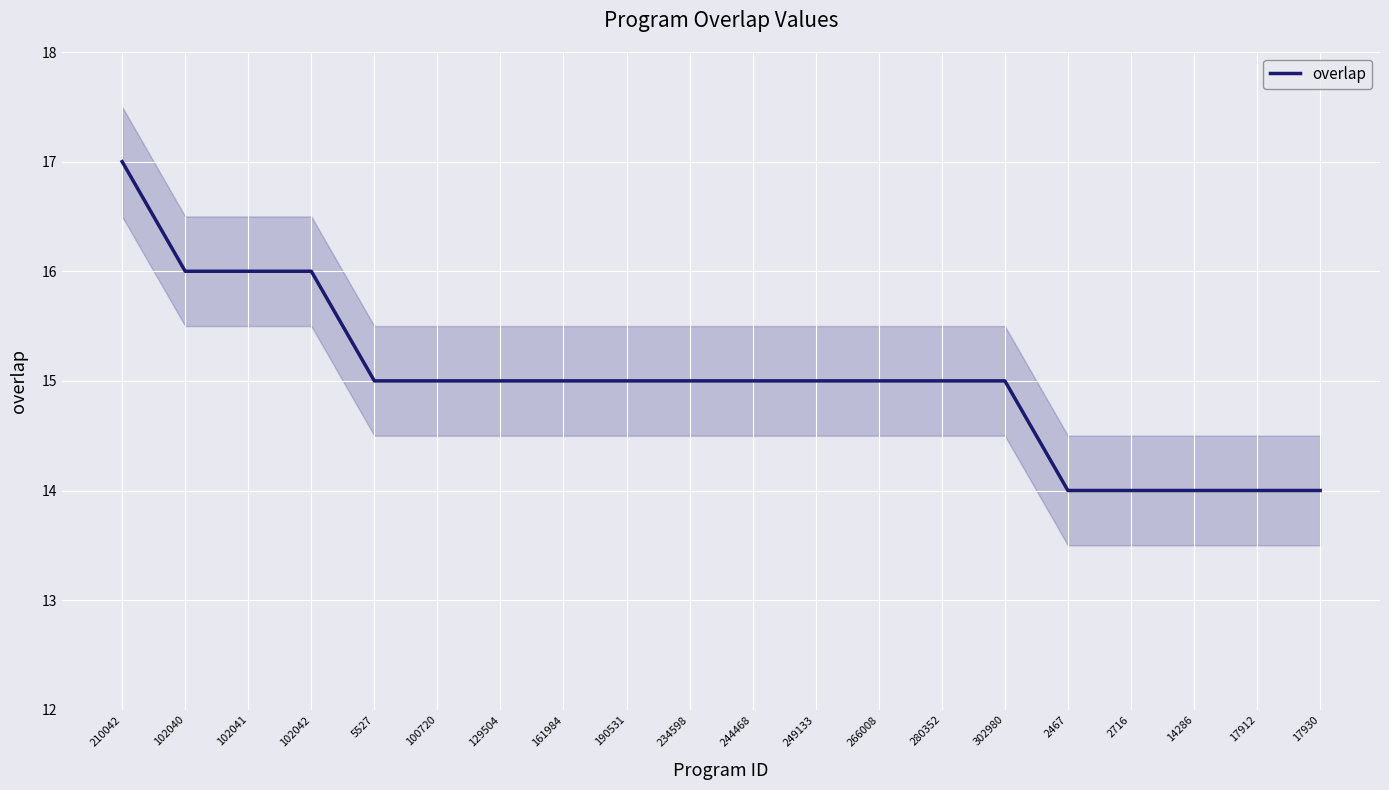

Which category has the highest value across all series?

210042